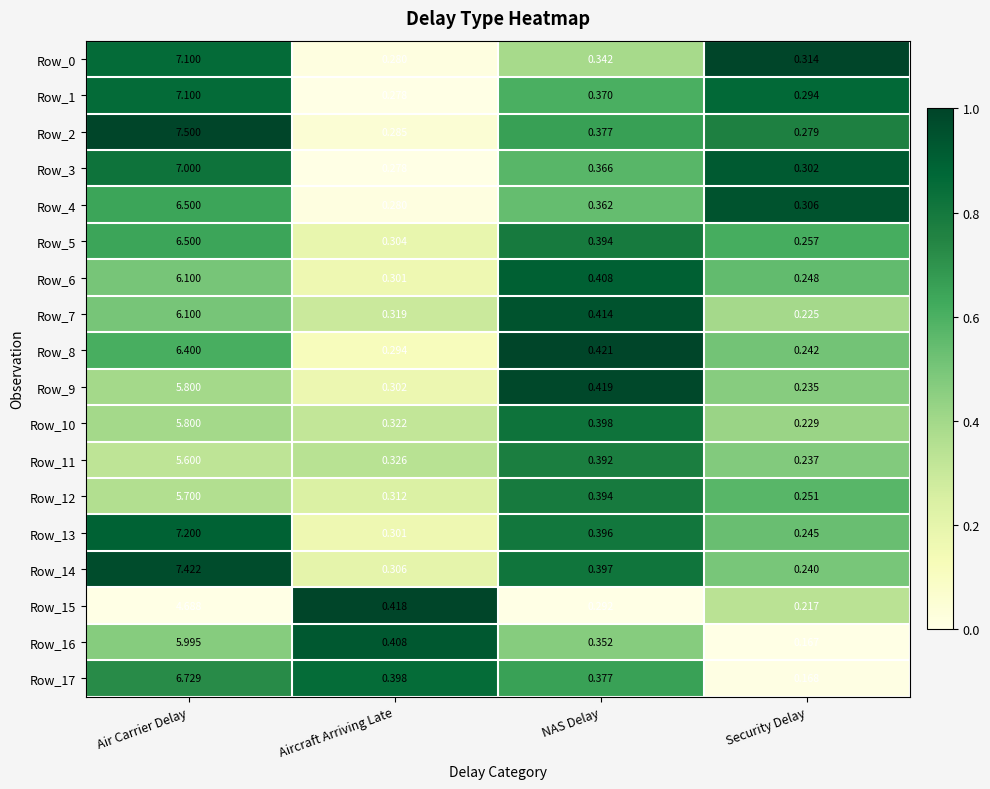

At which label is Row_3 closest to 3?

NAS Delay